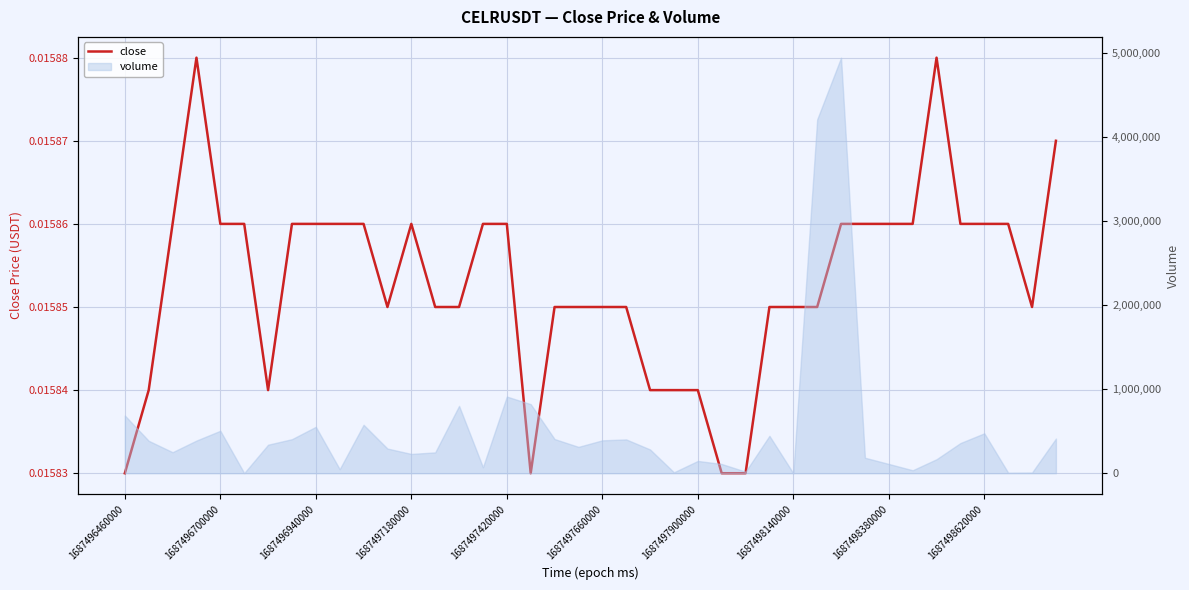

What is the sum of all values?

0.6